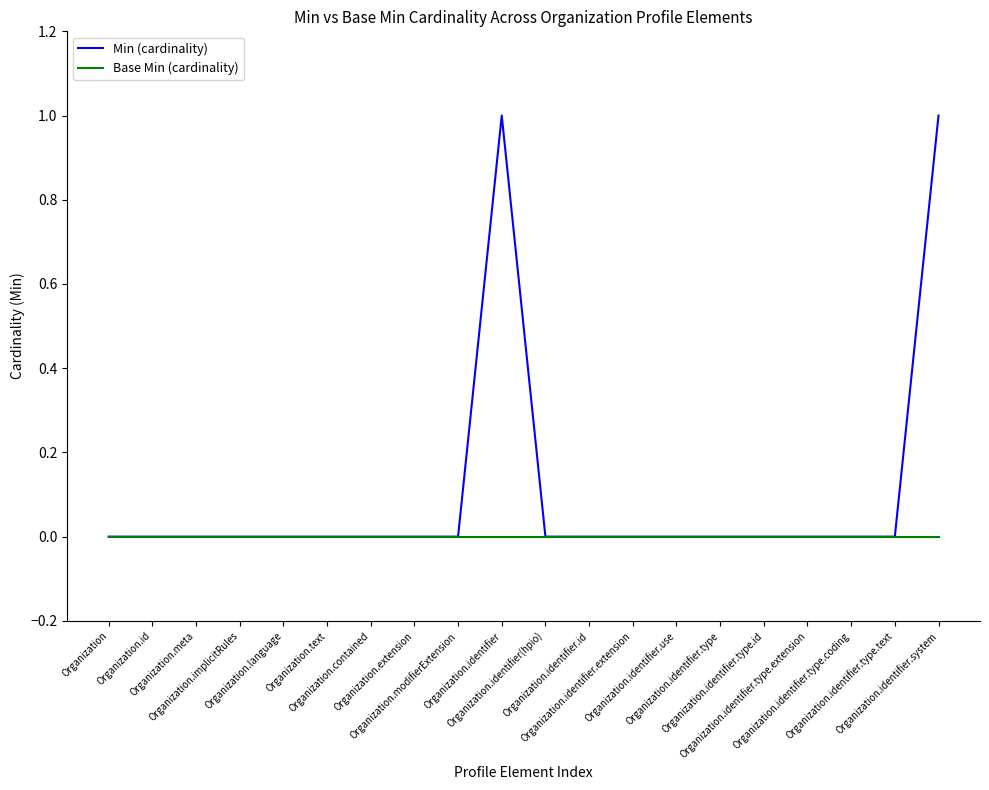

Which series has the largest total across all categories?

Min (cardinality)